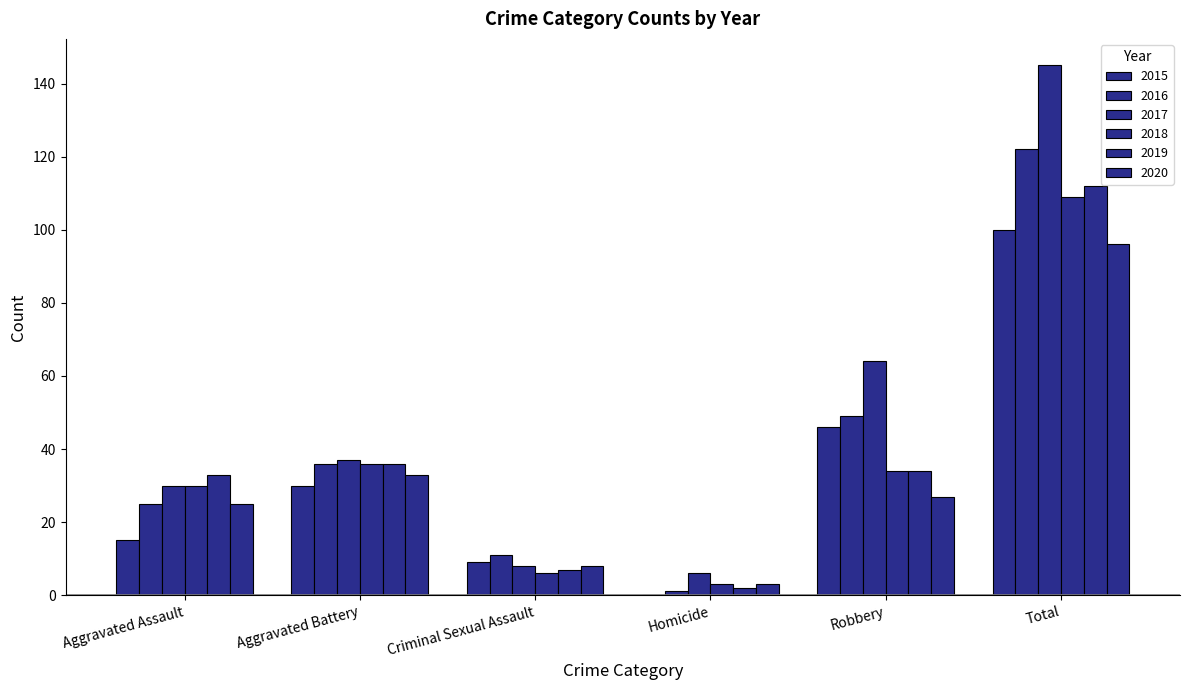

Does the chart contain stacked bars?

No